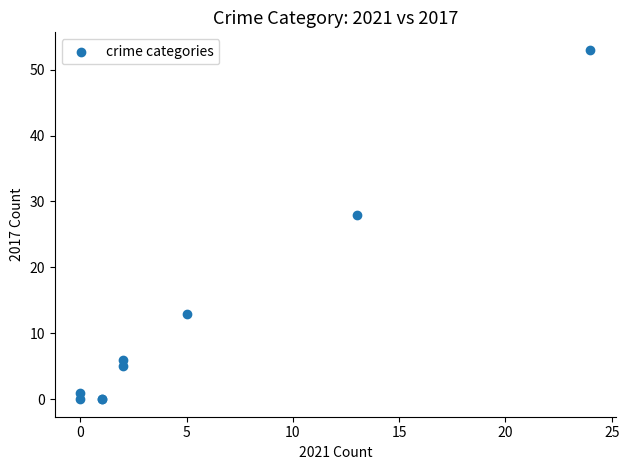

What Y value in the scatter plot is closest to 26?

28